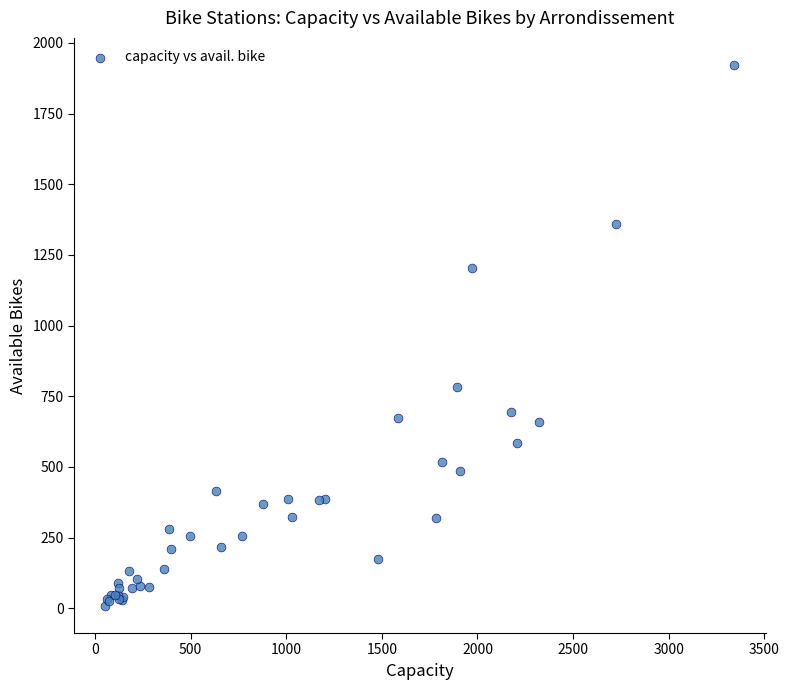

What Y value in the scatter plot is closest to 965?

782